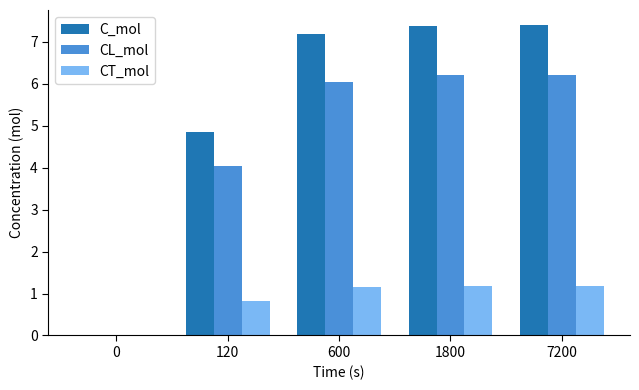

The CL_mol series shows 3.8 at 7200. True or false?

False